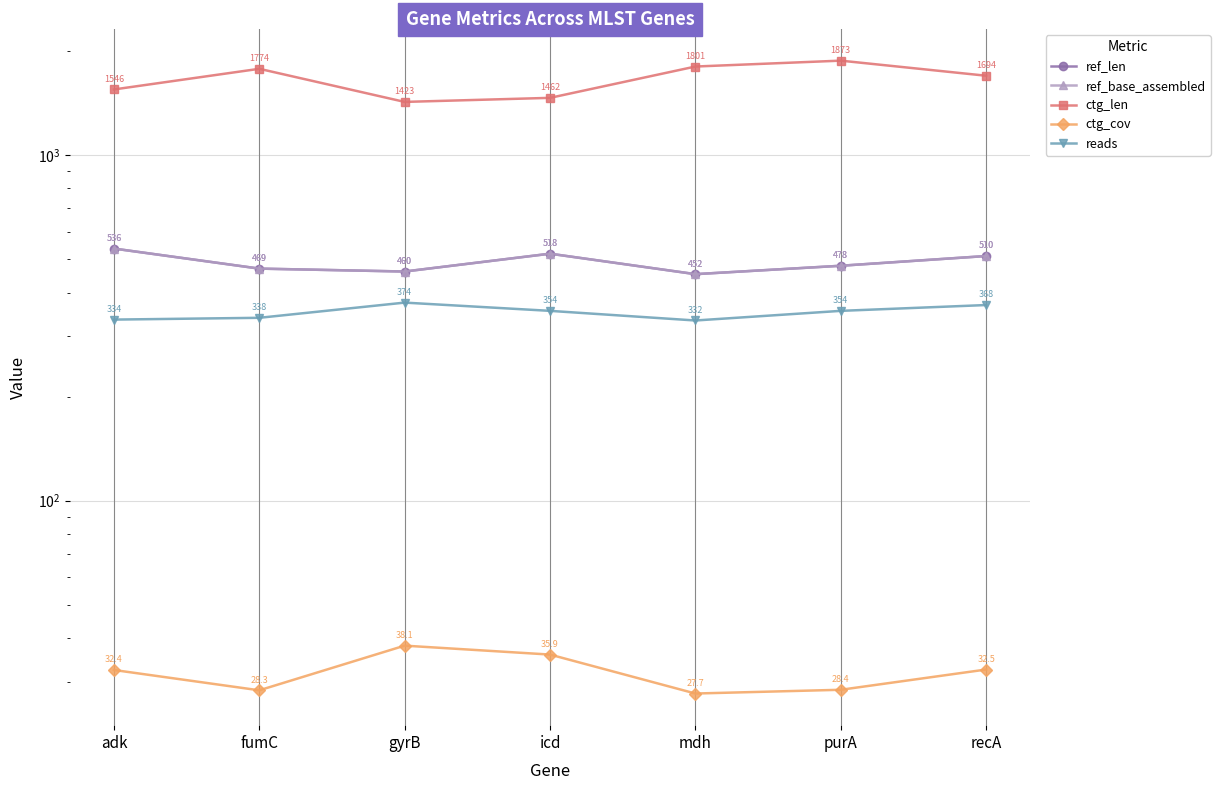

The ref_len series shows 518.0 at icd. True or false?

True